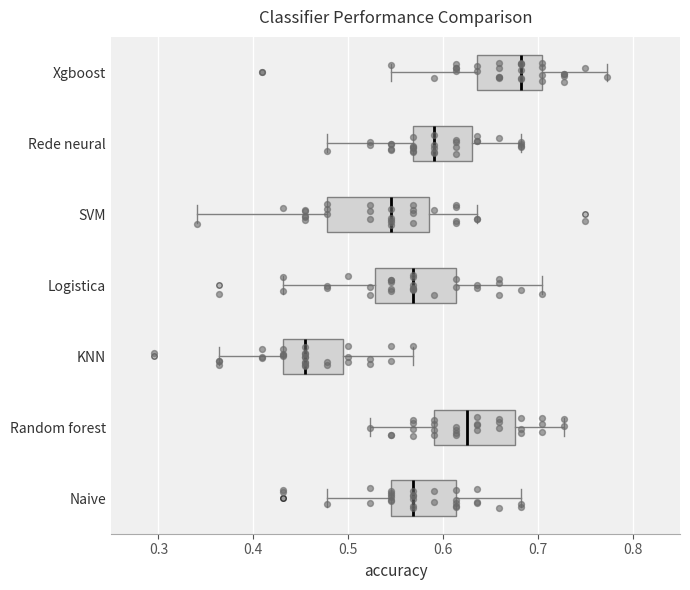

Reading bottom to top, transcribe this box plot: for each box, give where its median line is, the range the box spans, and where its two whiskers end, as read against the x-axis. The values are not printed on the chart, so give them approximately, as read against the axis.

Naive: median 0.57, box 0.55 to 0.61, whiskers 0.48 to 0.68
Random forest: median 0.63, box 0.59 to 0.68, whiskers 0.52 to 0.73
KNN: median 0.45, box 0.43 to 0.49, whiskers 0.36 to 0.57
Logistica: median 0.57, box 0.53 to 0.61, whiskers 0.43 to 0.70
SVM: median 0.55, box 0.48 to 0.59, whiskers 0.34 to 0.64
Rede neural: median 0.59, box 0.57 to 0.63, whiskers 0.48 to 0.68
Xgboost: median 0.68, box 0.64 to 0.70, whiskers 0.55 to 0.77